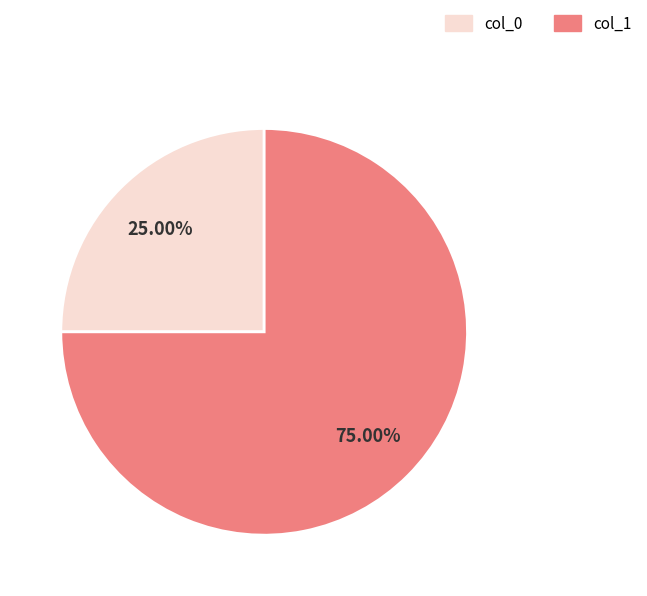

Is there a majority slice in this chart?

Yes